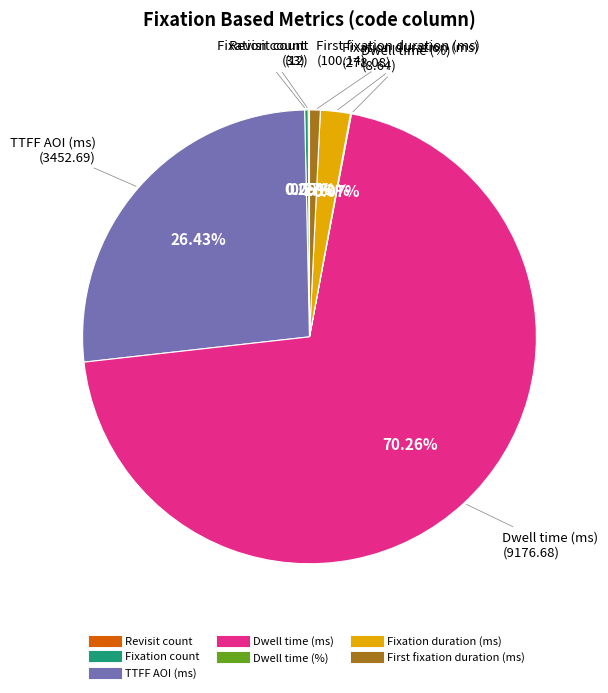

Which category has the biggest portion of the pie?

Dwell time (ms)